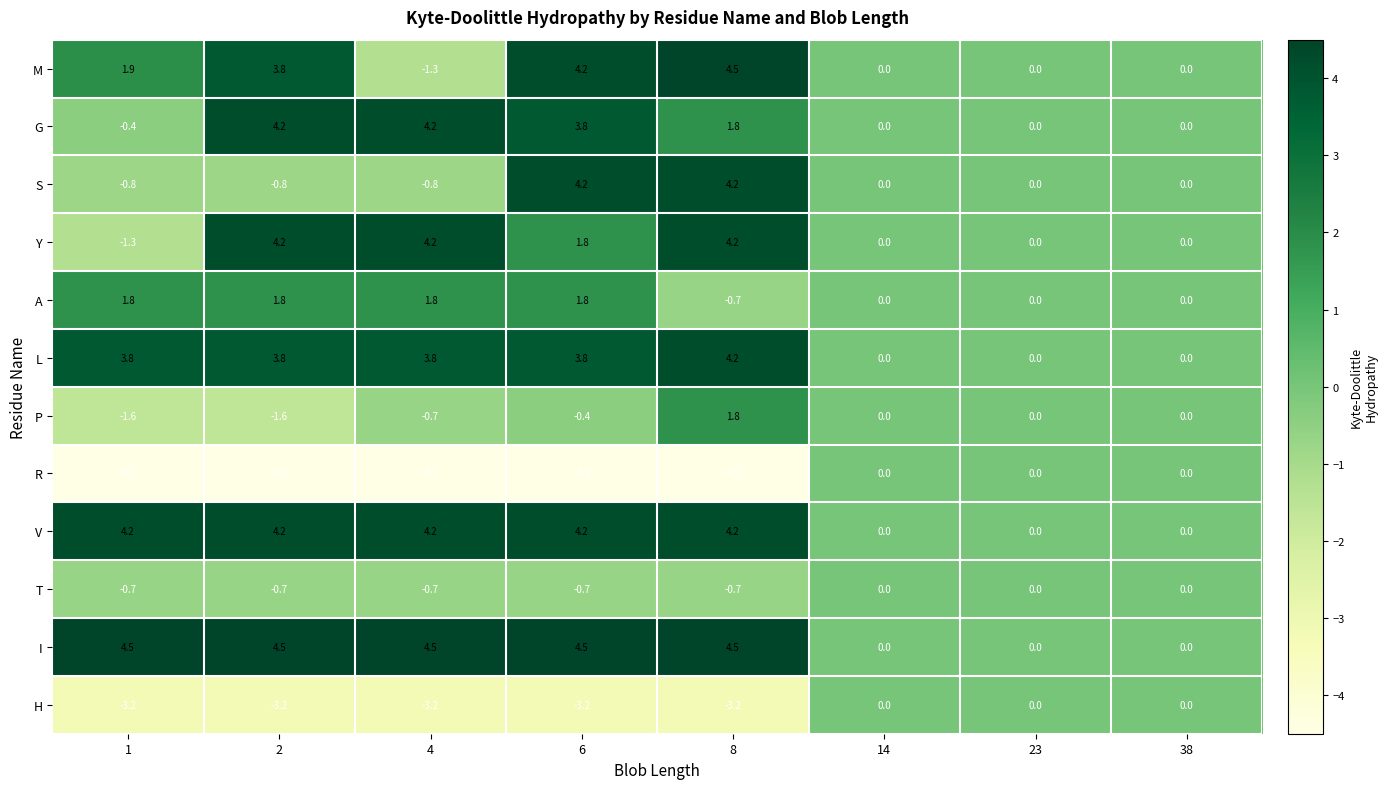

Which category has the highest value in the M series?

8